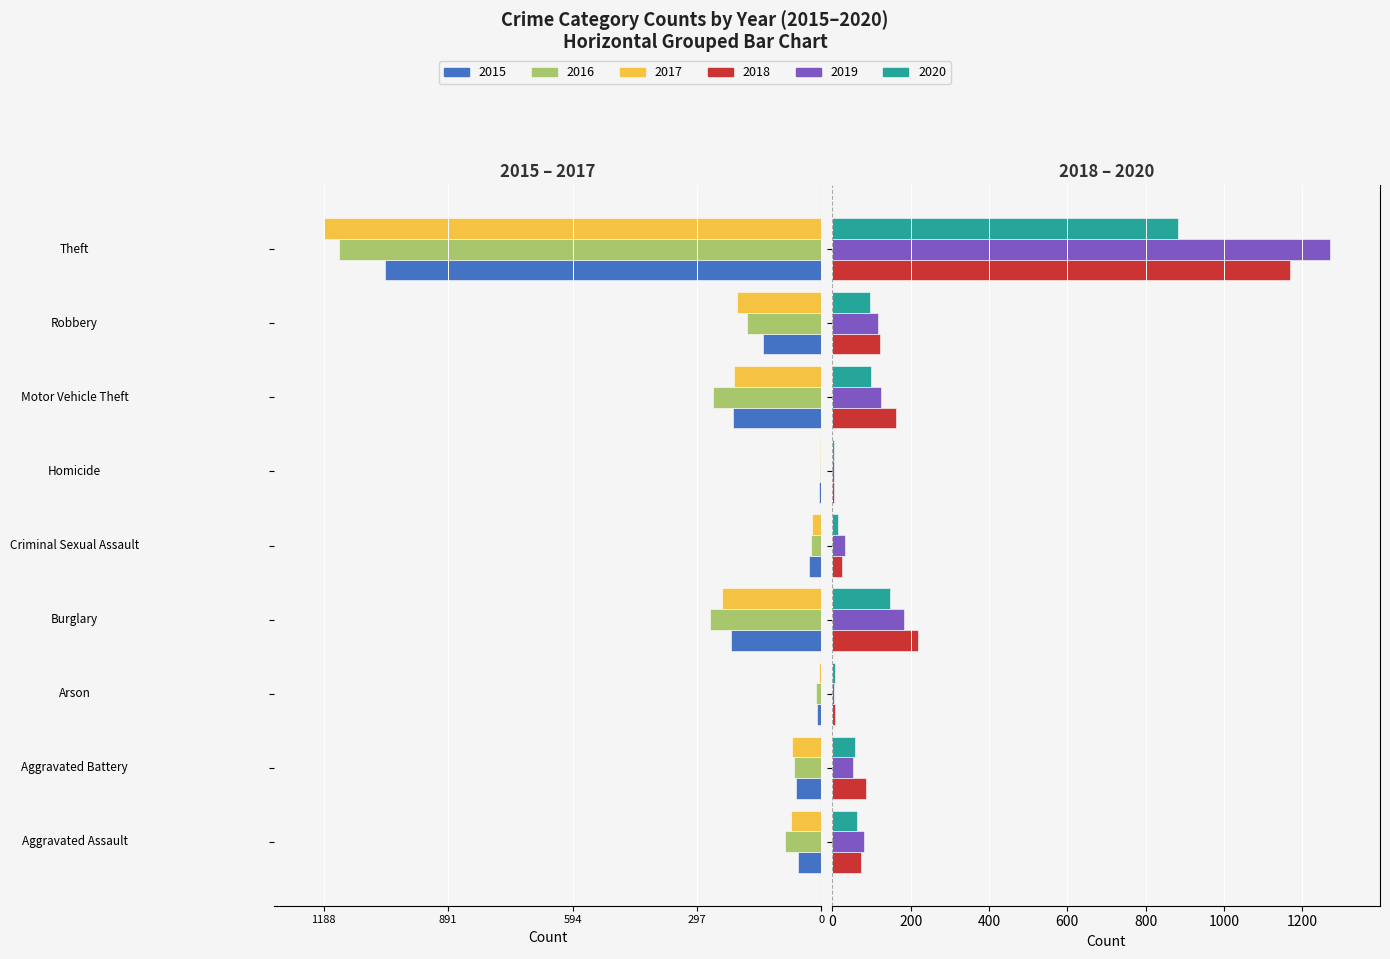

Rank the series by their maximum value, from highest to lowest.

2019, 2018, 2020, 2016, 2017, 2015